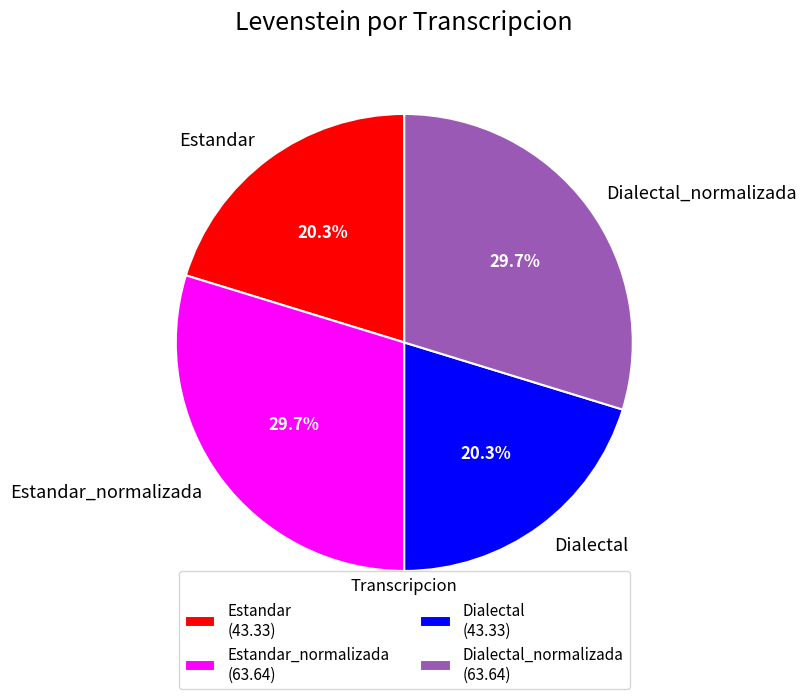

To the nearest percent, what is the difference between the Dialectal_normalizada and Dialectal slice percentages?

9%